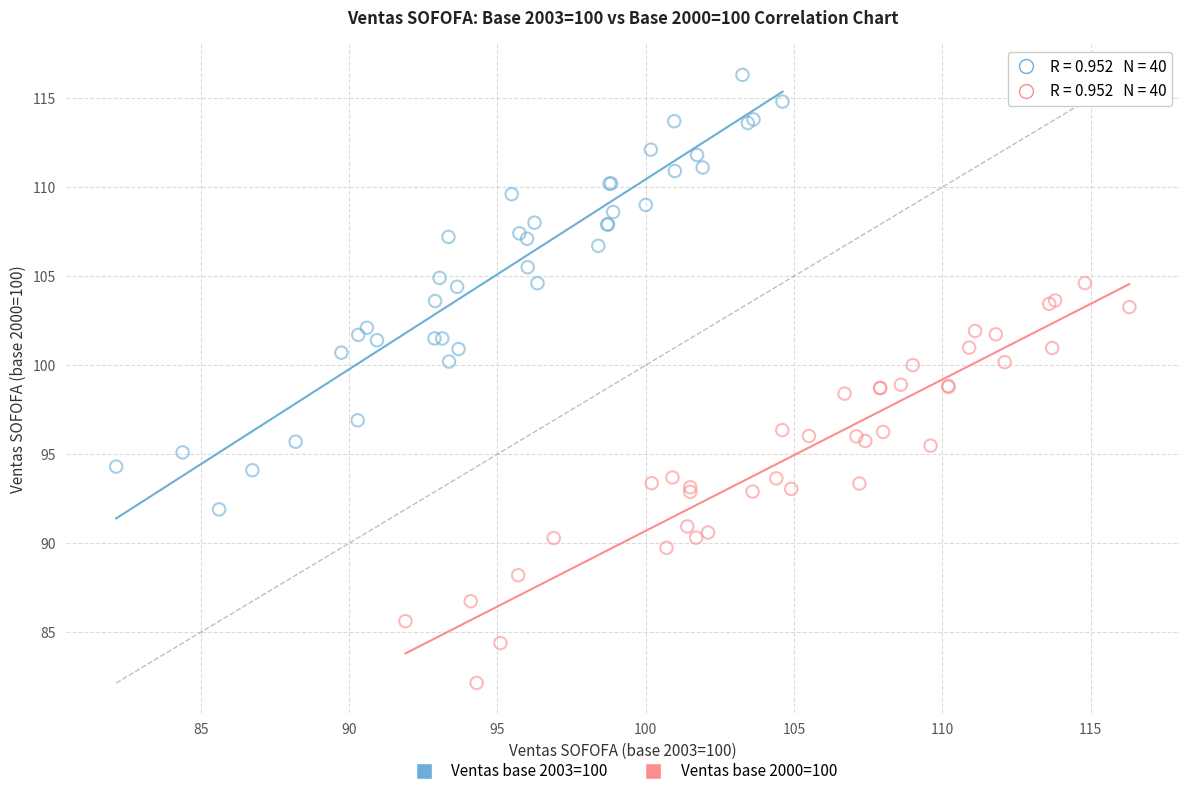

What are all the series names shown in the legend?

Ventas base 2003=100, Ventas base 2000=100